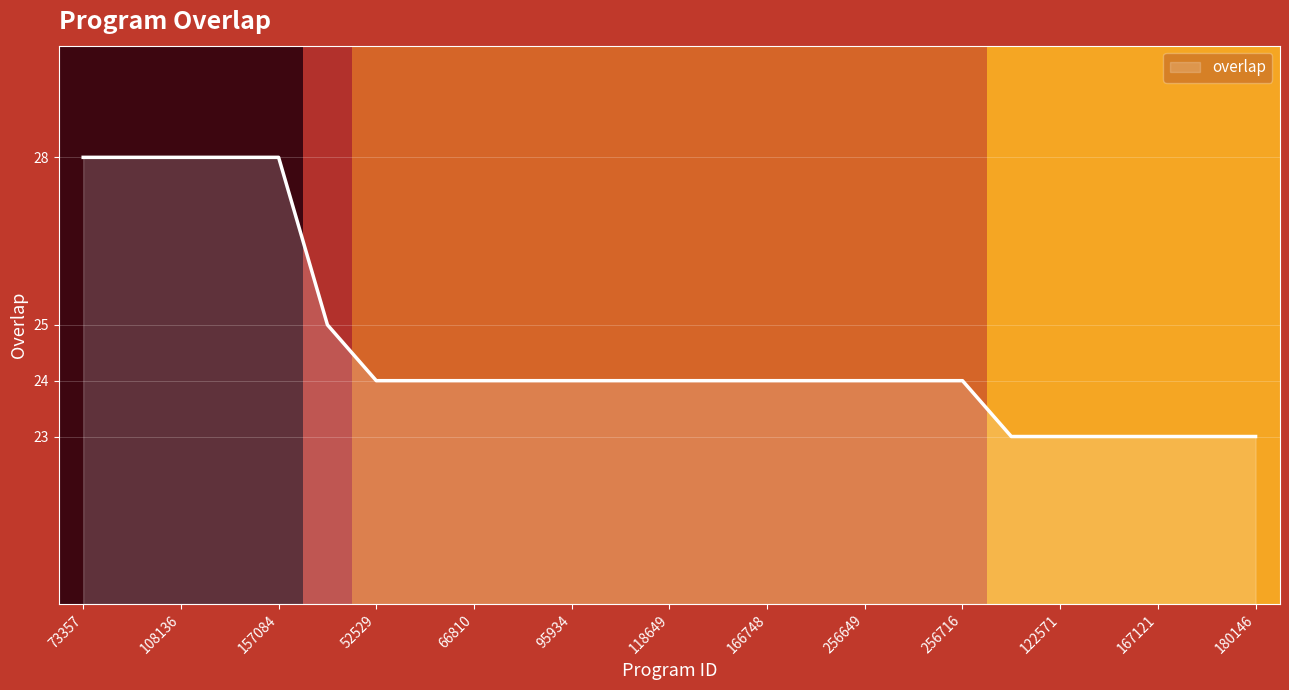

How many categories are shown in the chart?

25